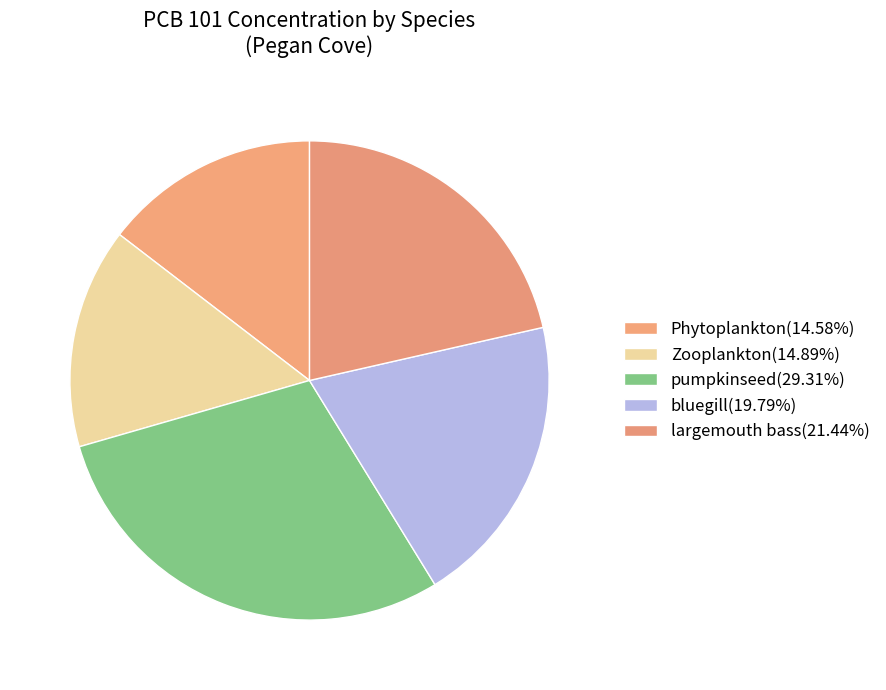

How many segments does this pie chart have?

5